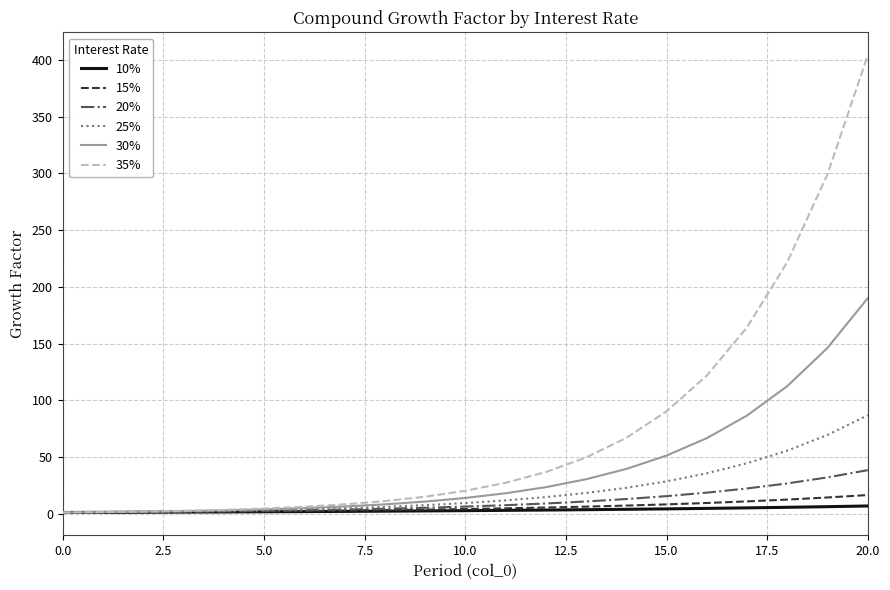

Which series has the largest total across all categories?

35%